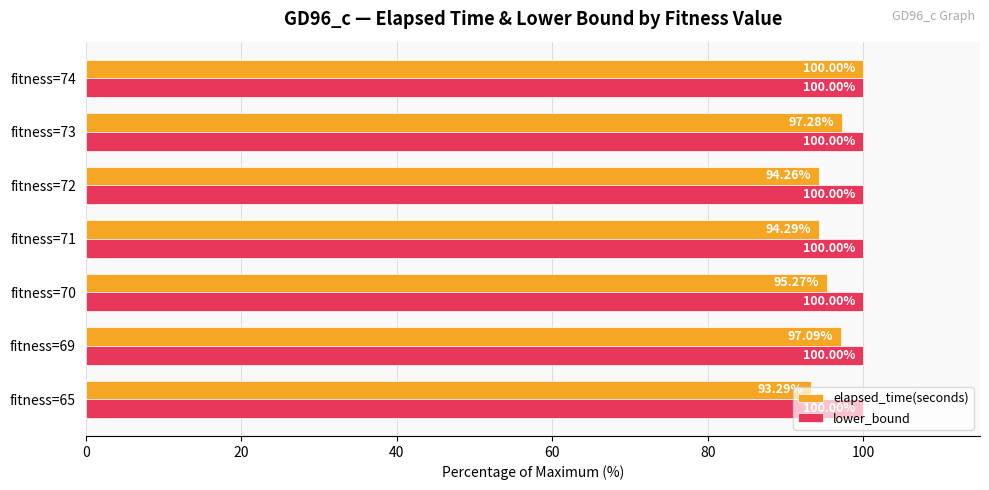

What is the total value across all series at fitness=74?

200.0